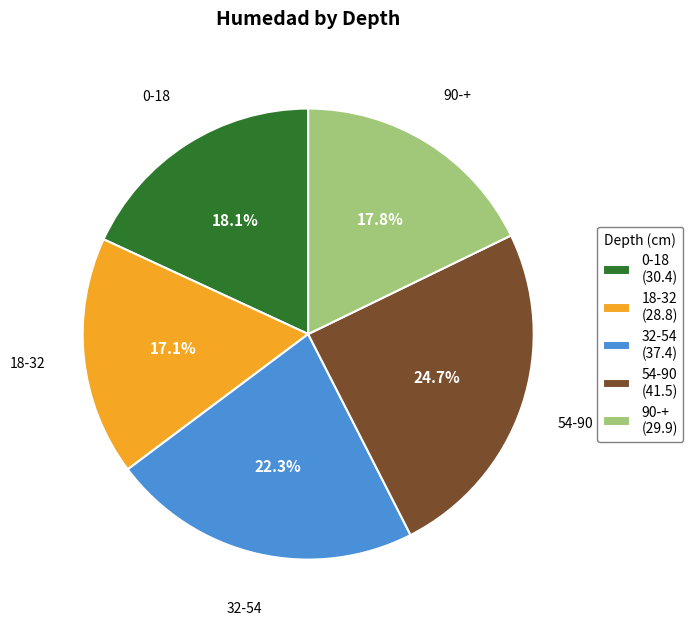

What percentage do 32-54 and 0-18 together represent?

40.4%